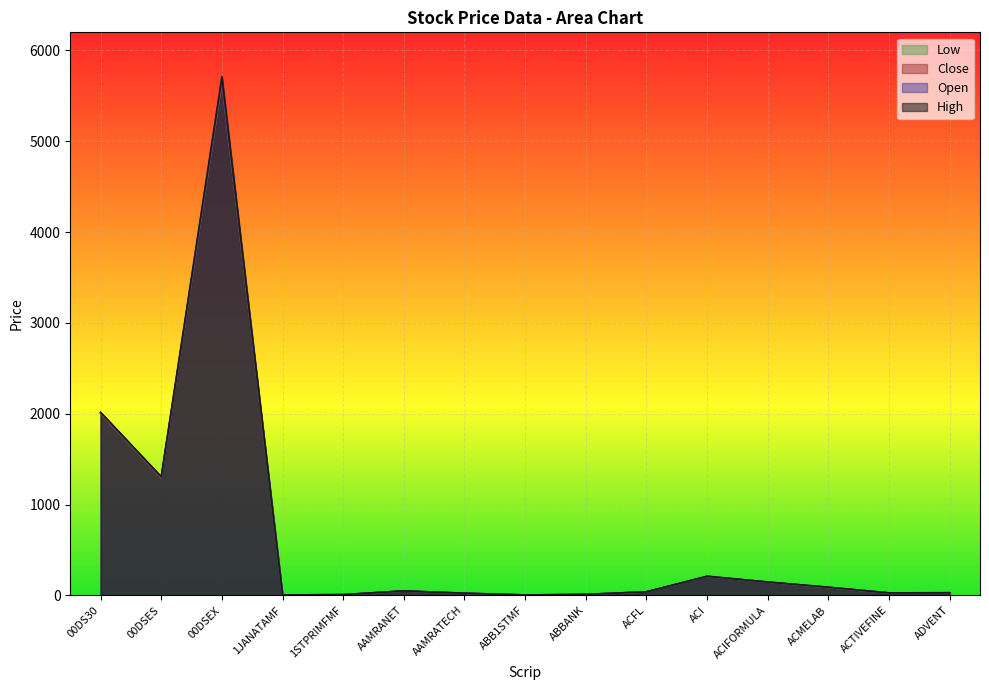

What is the label of the 2nd point from the right?

ACTIVEFINE